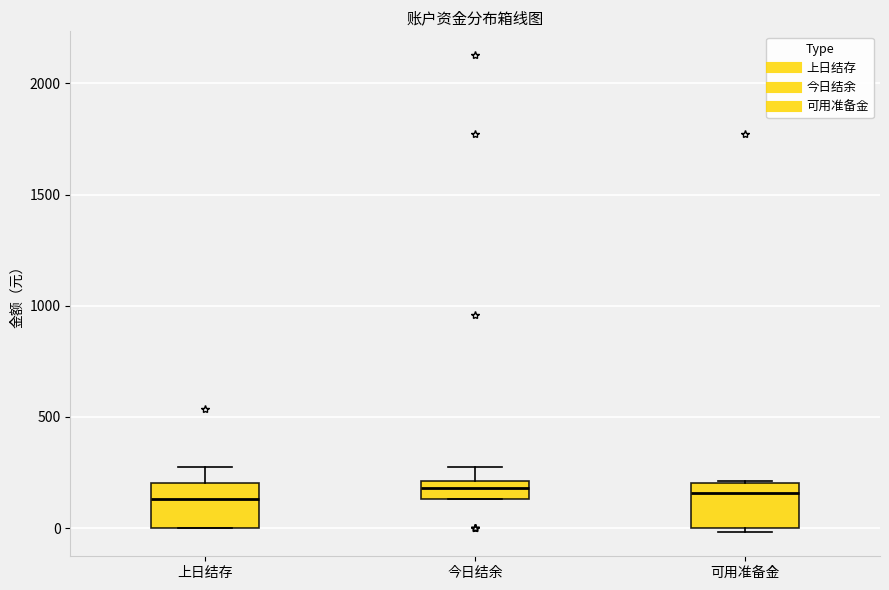

Reading left to right, read every box against the y-axis: the position of its median line, the range the box covers, and the ends of its whiskers. The values are not printed on the chart, so give them approximately, as read against the axis.

上日结存: median 150, box 0 to 200, whiskers 0 to 300
今日结余: median 200 (inside the box), box 150 to 200, whiskers 150 to 300
可用准备金: median 150, box 0 to 200, whiskers 0 (just below the box's lower edge) to 200